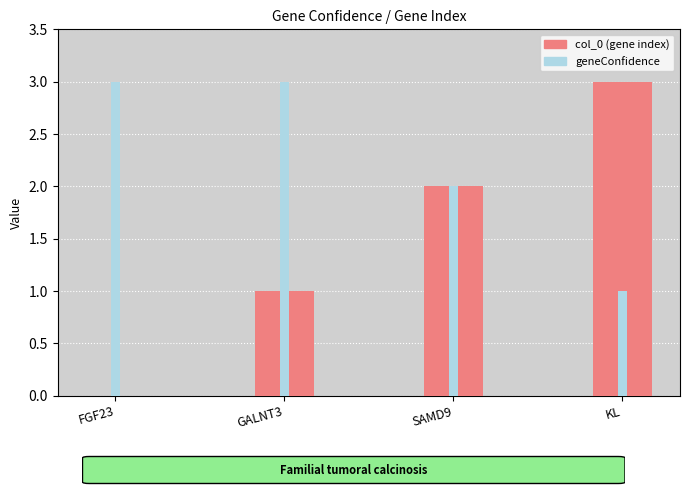

What is the maximum value shown in the chart?

3